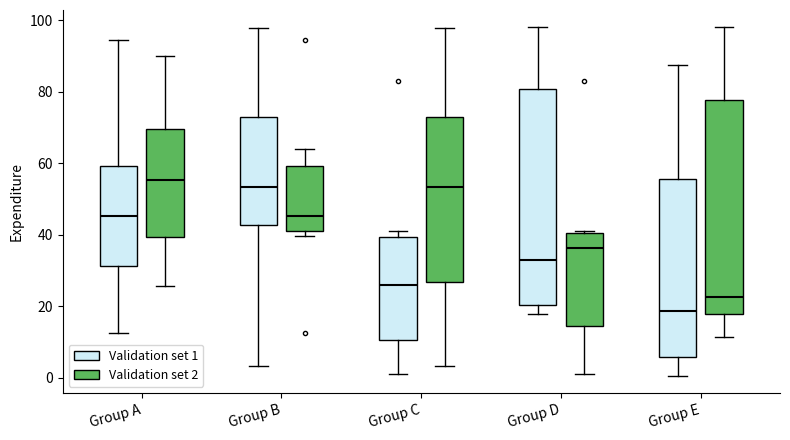

Where is the upper edge of the box for Group D (Validation set 1) on the y-axis? The values are not printed on the chart, so give them approximately, as read against the axis.

80